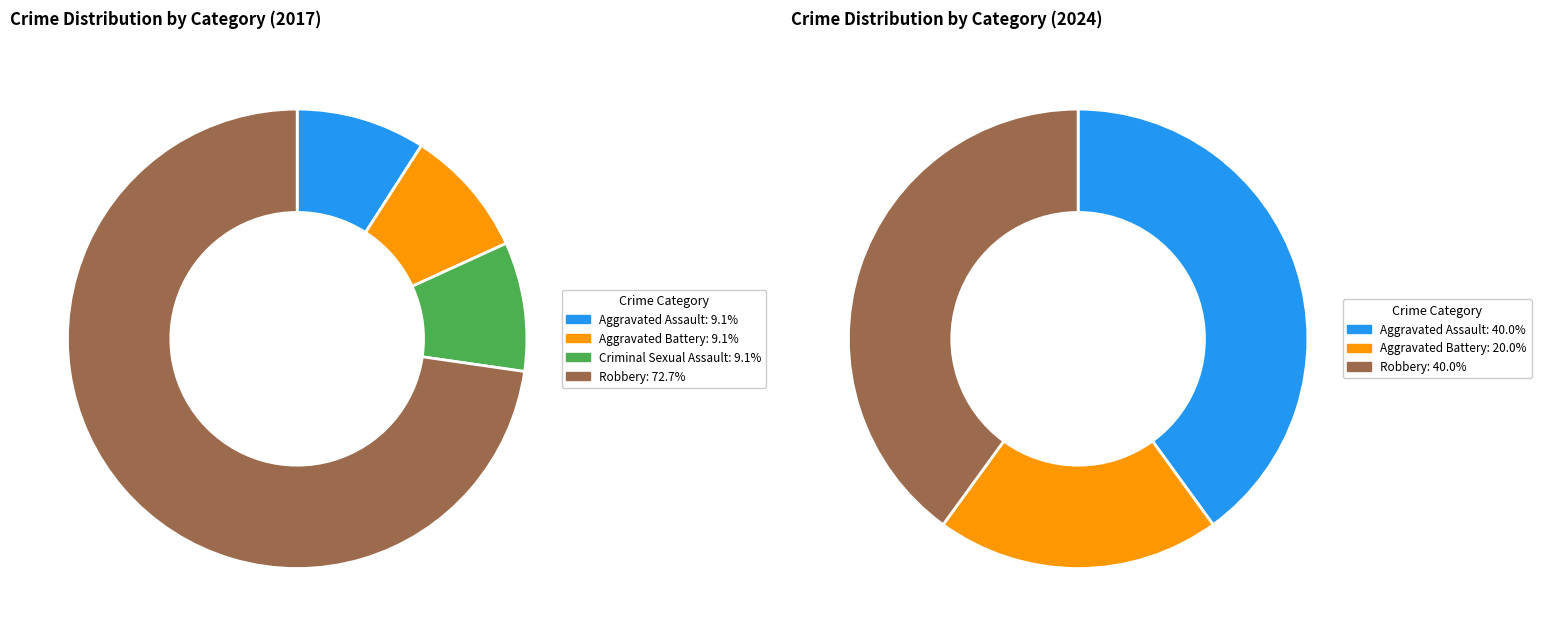

To the nearest percent, what is the difference between the values_2017 and 3 slice percentages?

40%